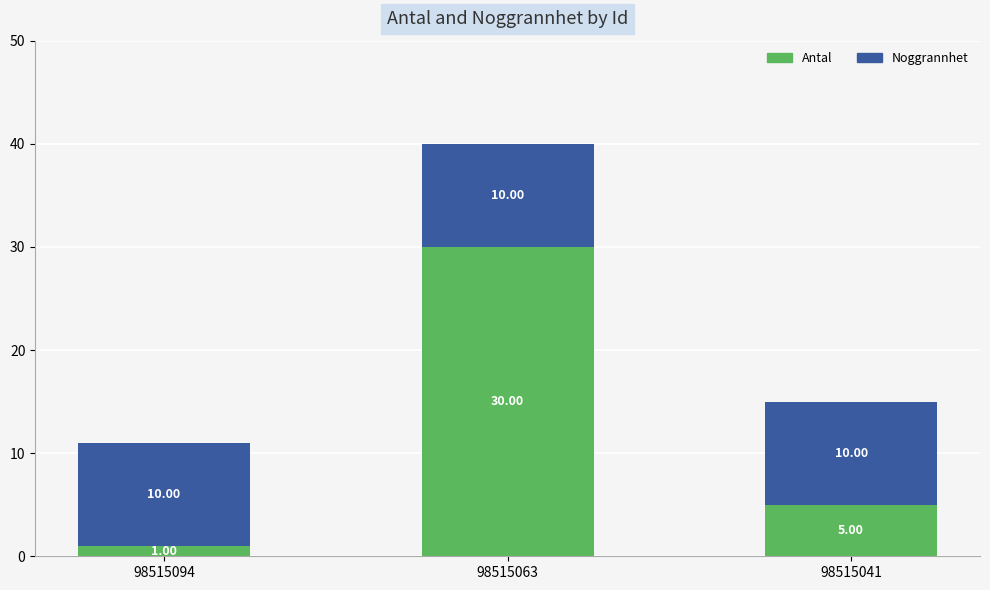

List the labels in order of Antal value, smallest first.

98515094, 98515041, 98515063